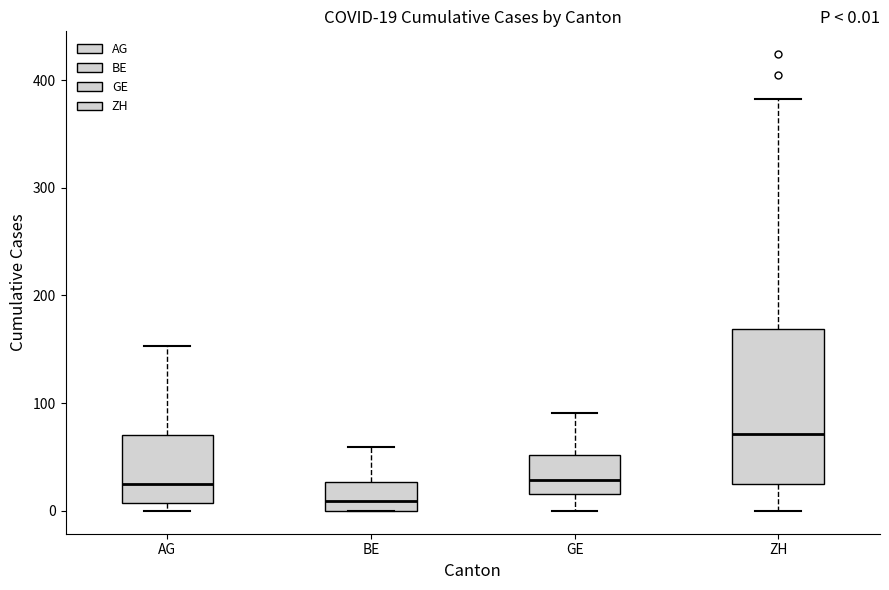

Which box has the highest median line?

ZH